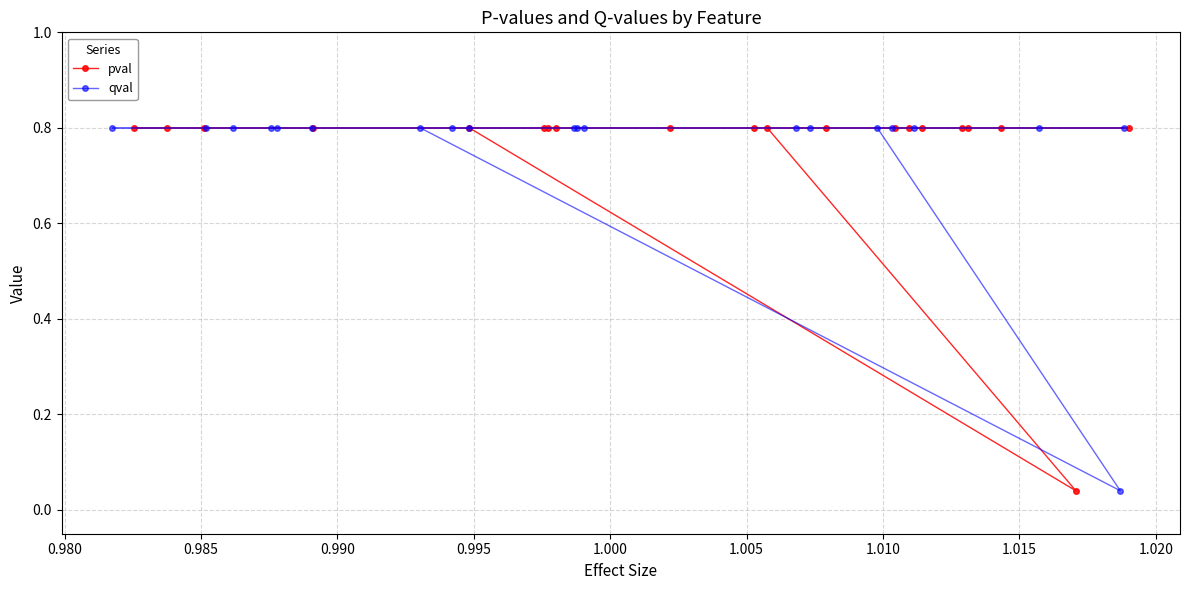

What is the average value of the qval series?

0.8